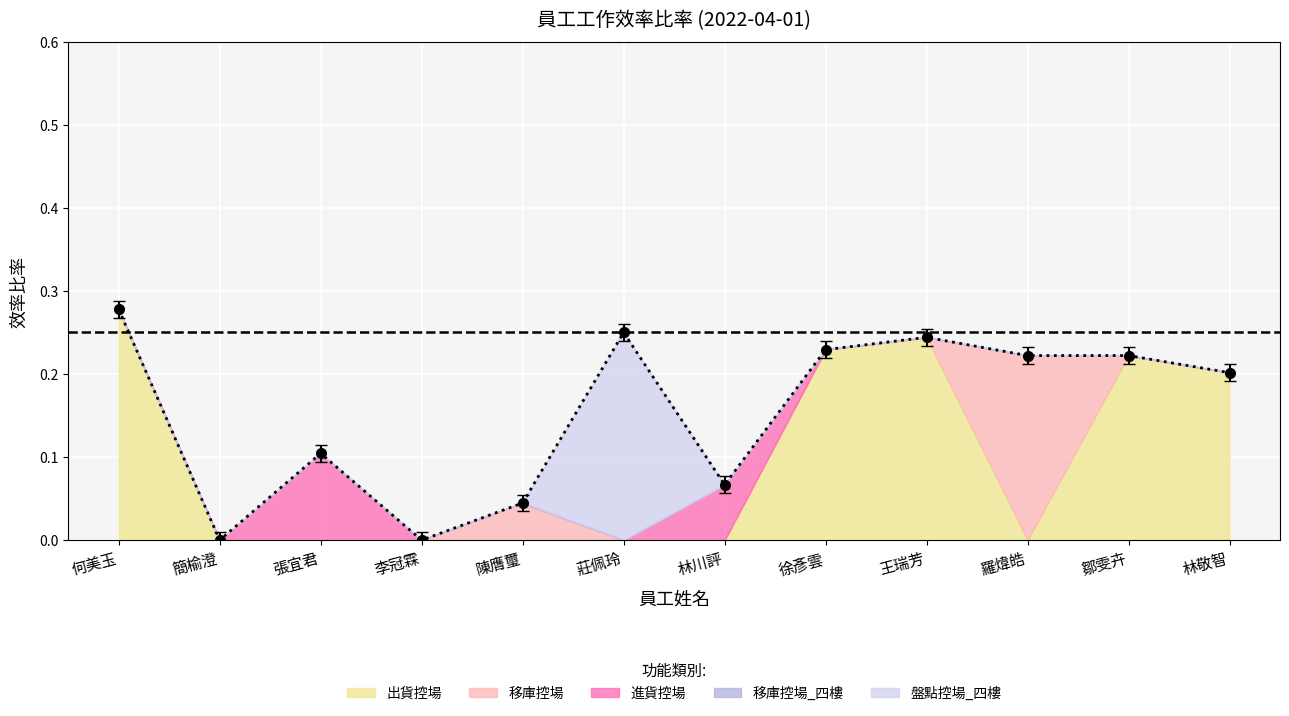

How many 移庫控場 values are between 0 and 1?

12